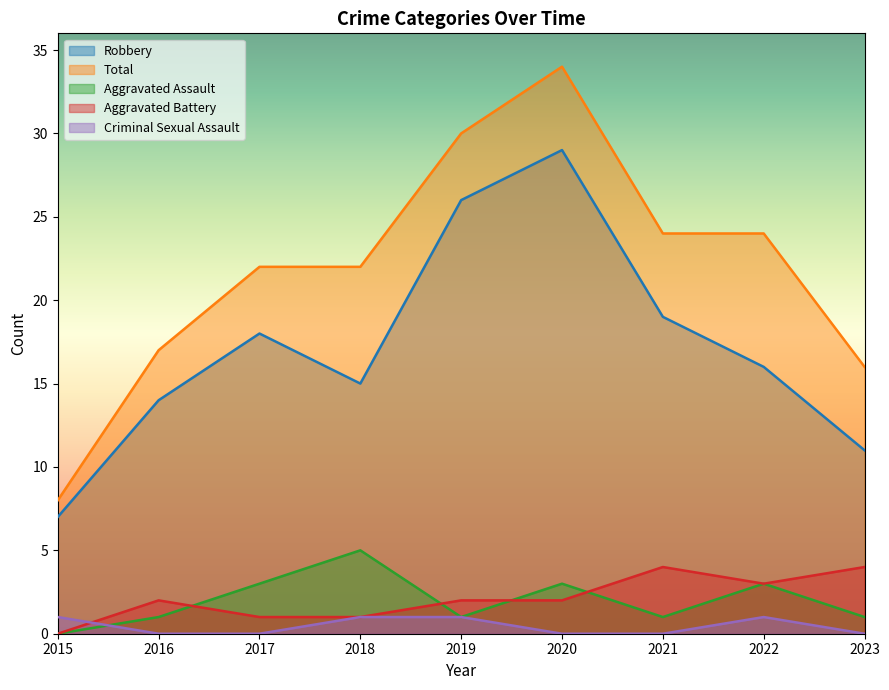

What is the sum of all Aggravated Assault values?

18